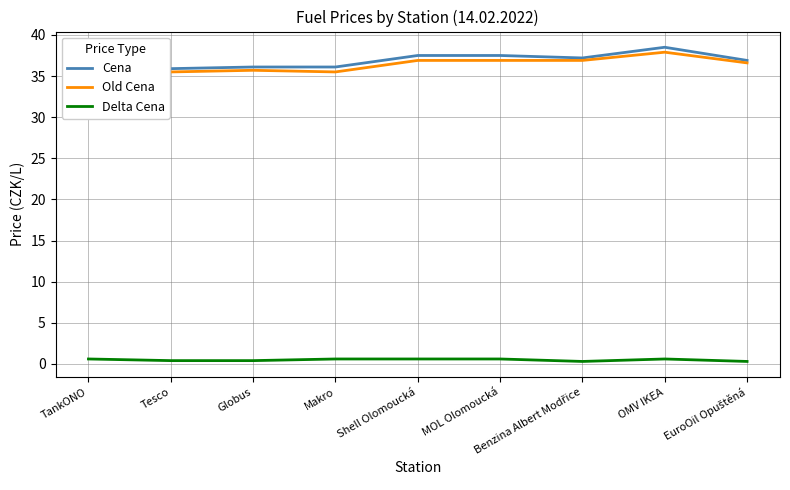

What is the spread (max minus min) of values at MOL Olomoucká?

36.9